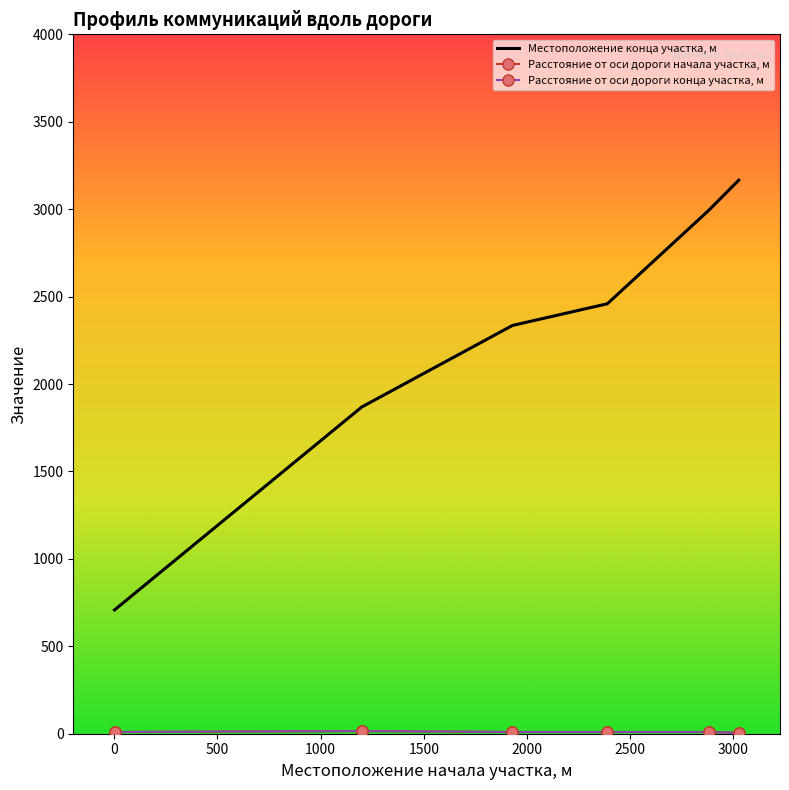

True or false: Местоположение конца участка, м and Расстояние от оси дороги начала участка, м cross at least once.

False